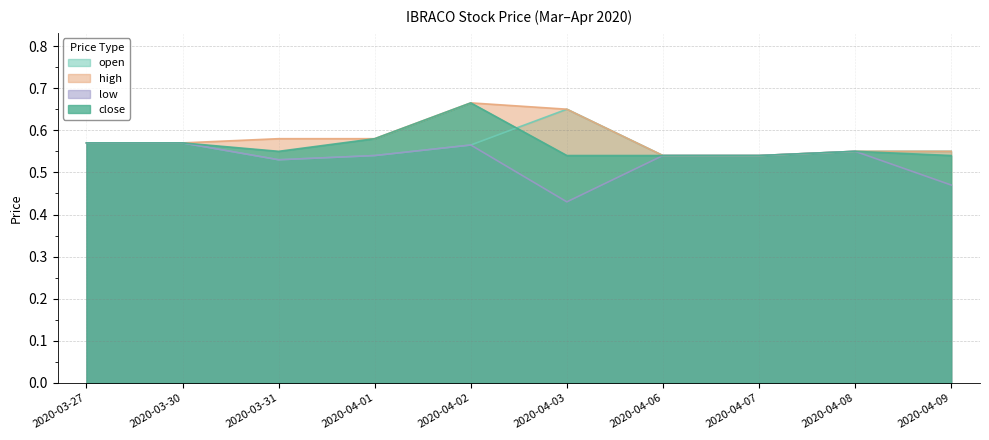

How many data points does each series have?

10